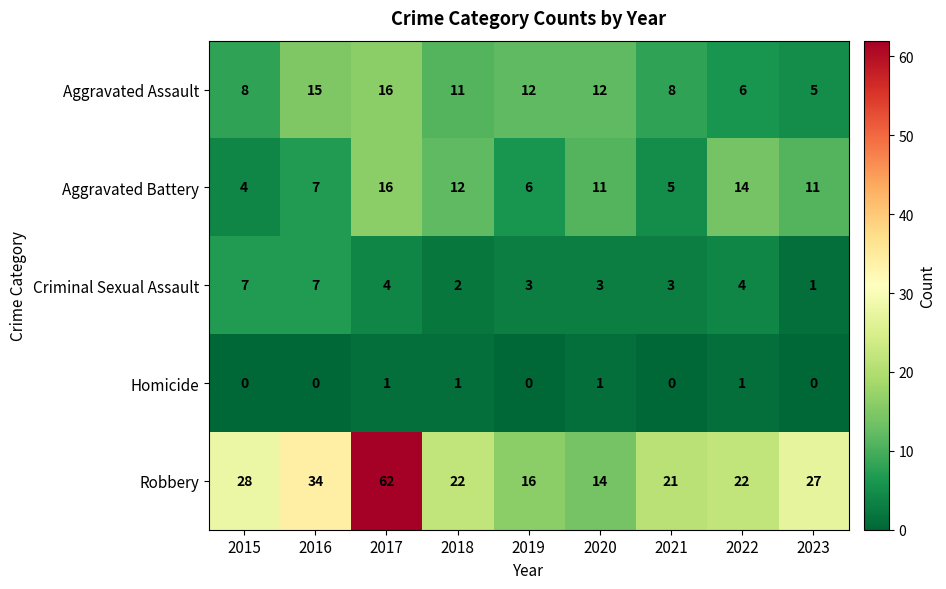

What is the difference between the Aggravated Battery values at 2018 and 2015?

8